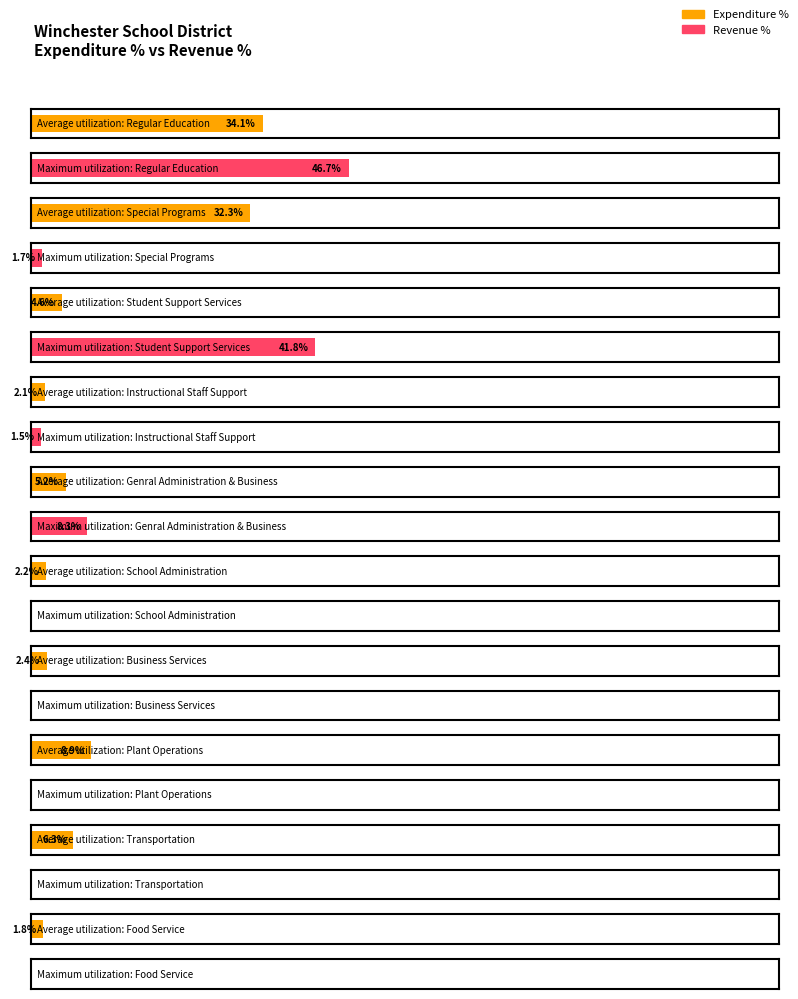

Is the value of Average utilization at Plant Operations greater than the value of Maximum utilization at Transportation?

Yes